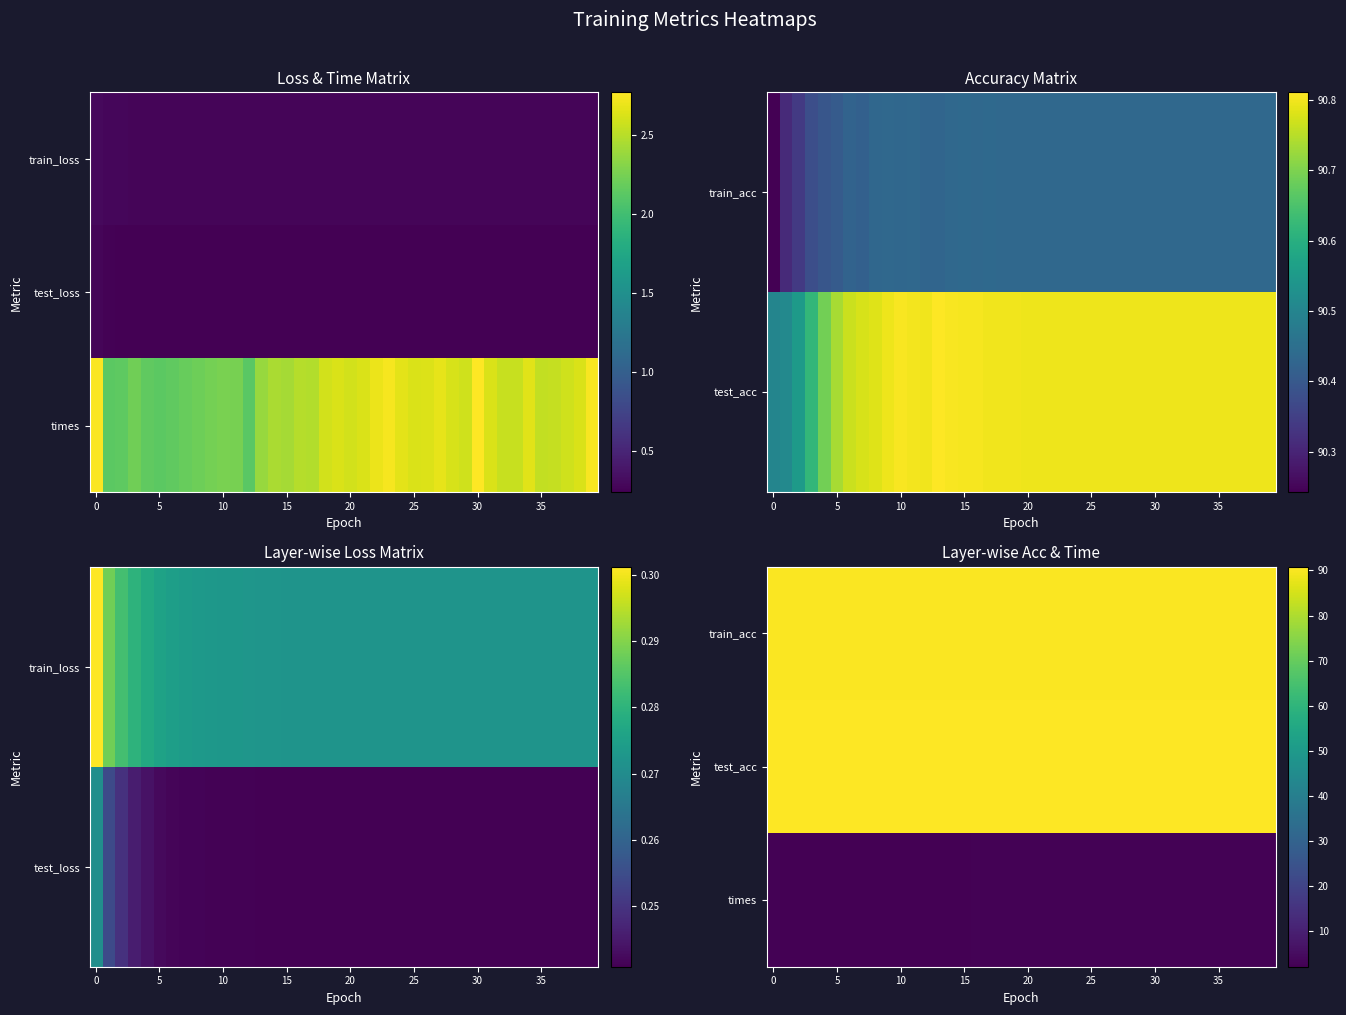

How many categories are shown in the chart?

40